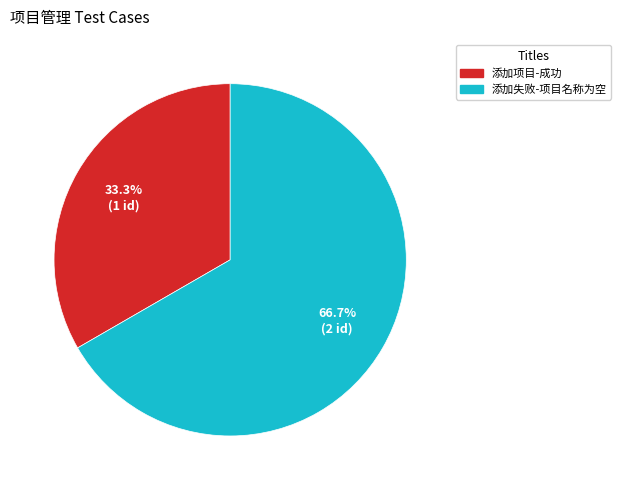

To the nearest percent, what is the difference between the largest and smallest slice percentages?

33%